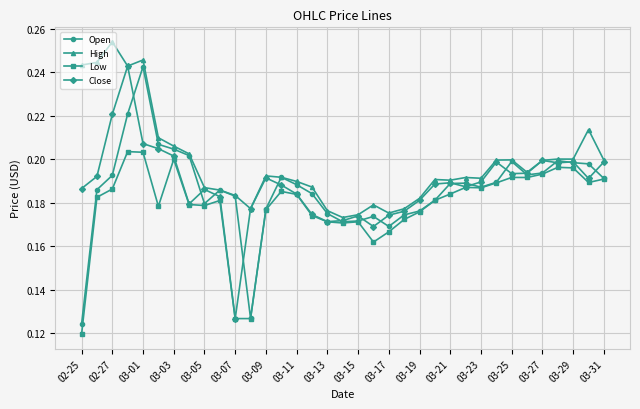

True or false: Close has more than 0 interior local peaks.

True